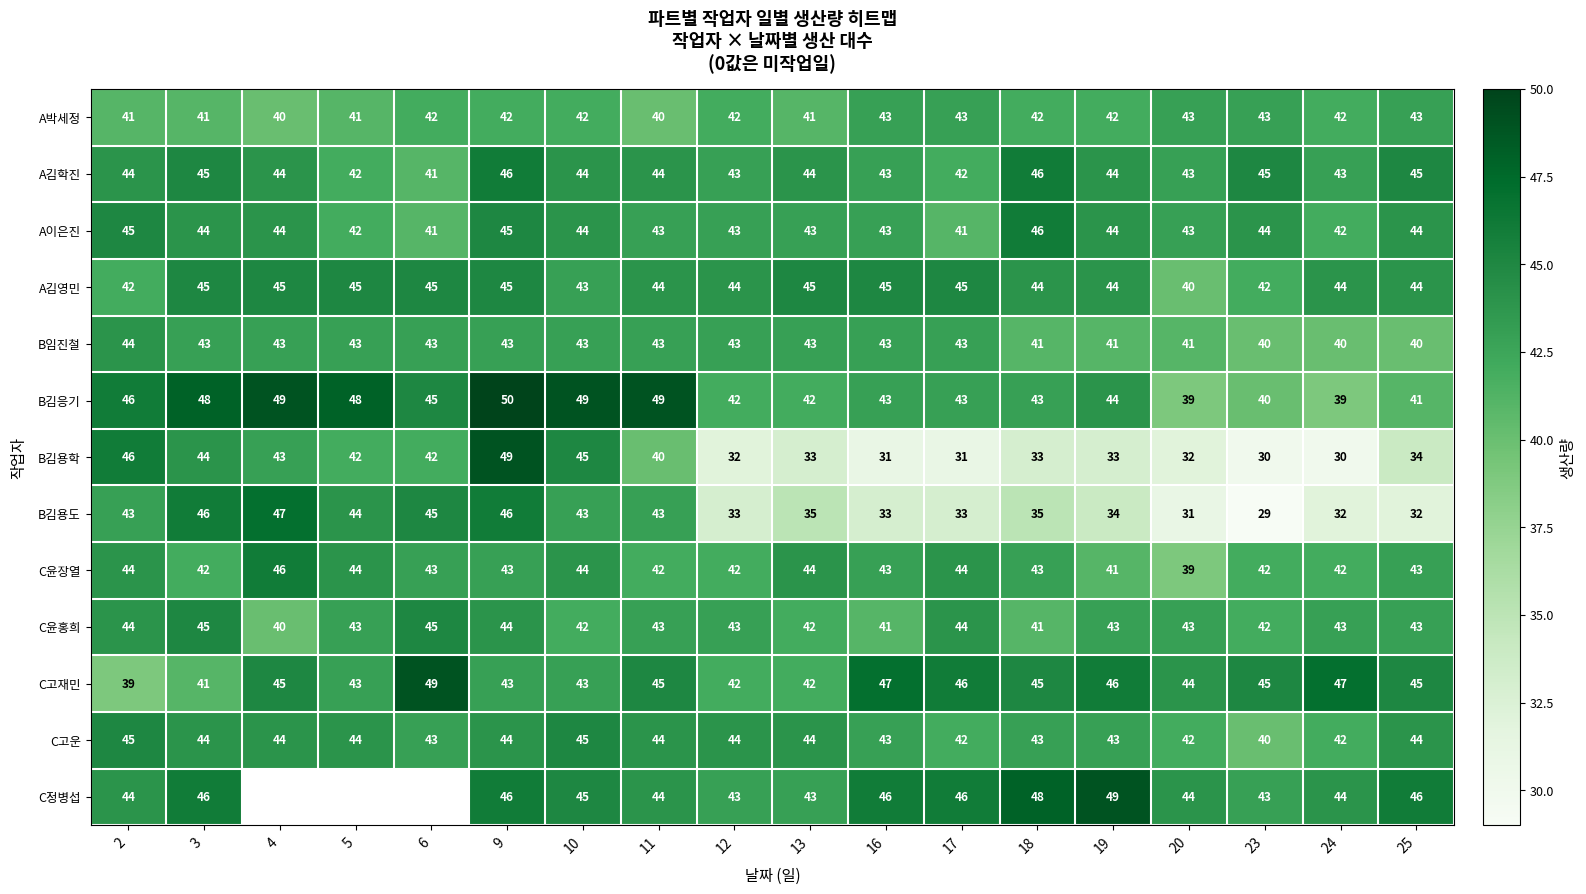

What is the minimum value shown in the chart?

29.0